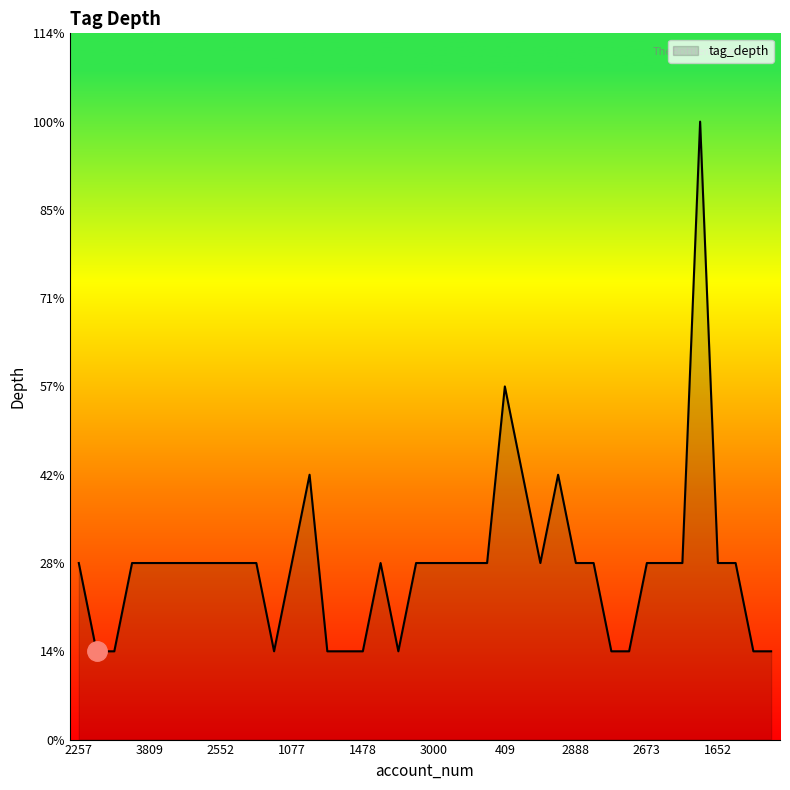

Does the chart have visible grid lines?

No